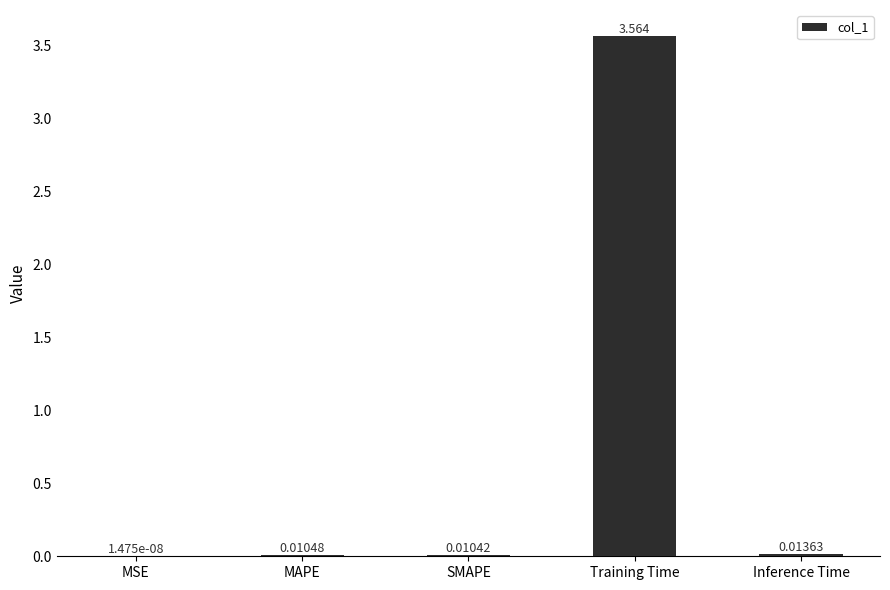

Which category has the highest value across all series?

Training Time